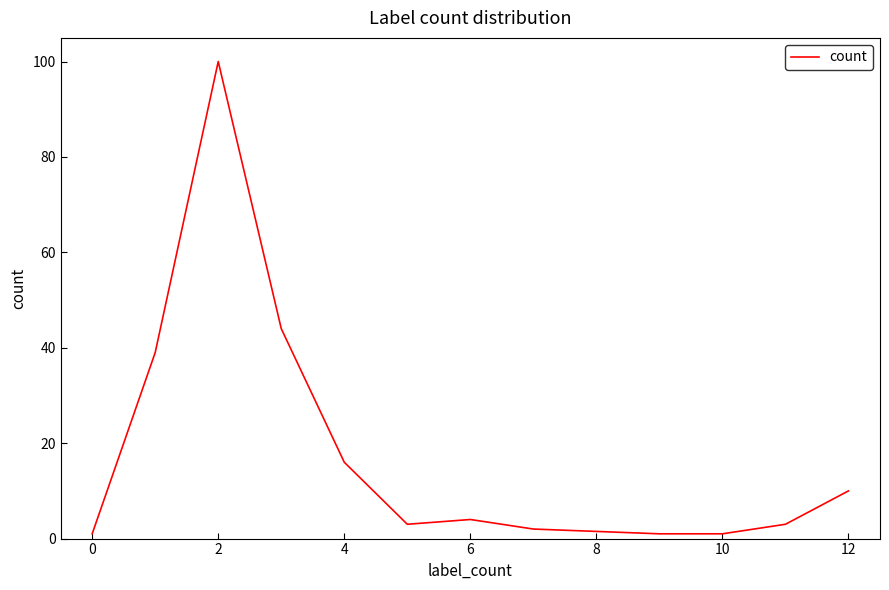

What is the greatest value displayed?

100